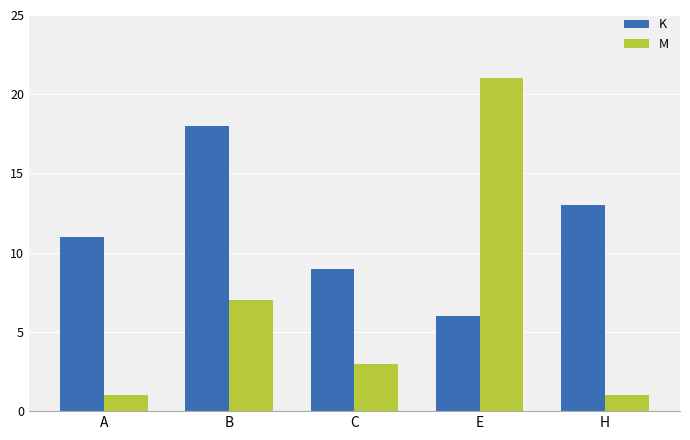

Reading right to left, what are all the values shown in this chart?

K: H=13	E=6	C=9	B=18	A=11
M: H=1	E=21	C=3	B=7	A=1